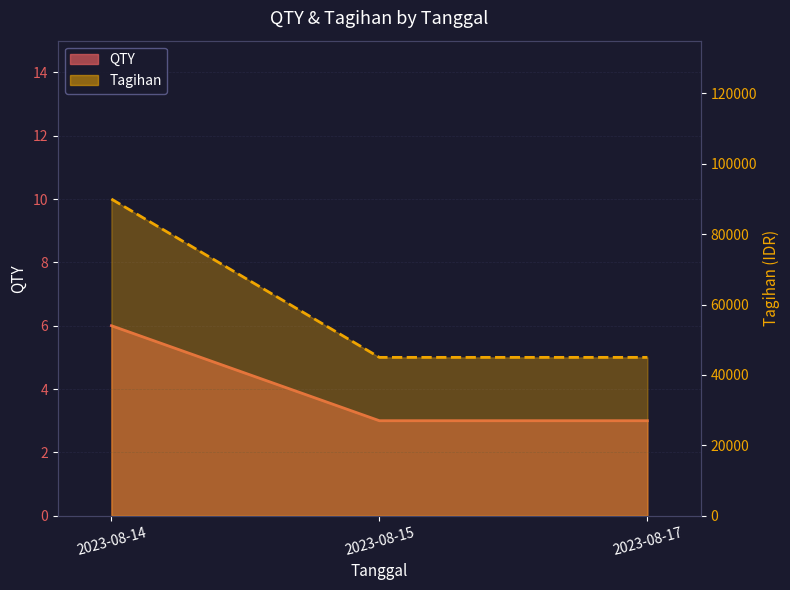

Which series has the largest total across all categories?

Tagihan